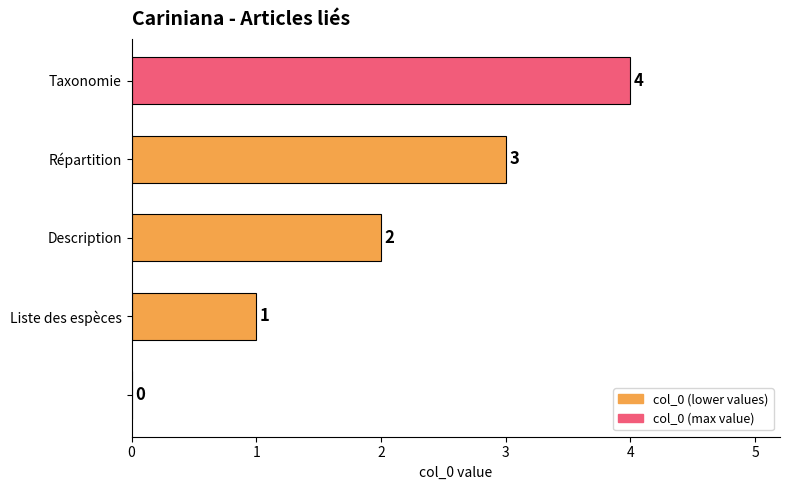

What is the greatest value displayed?

4